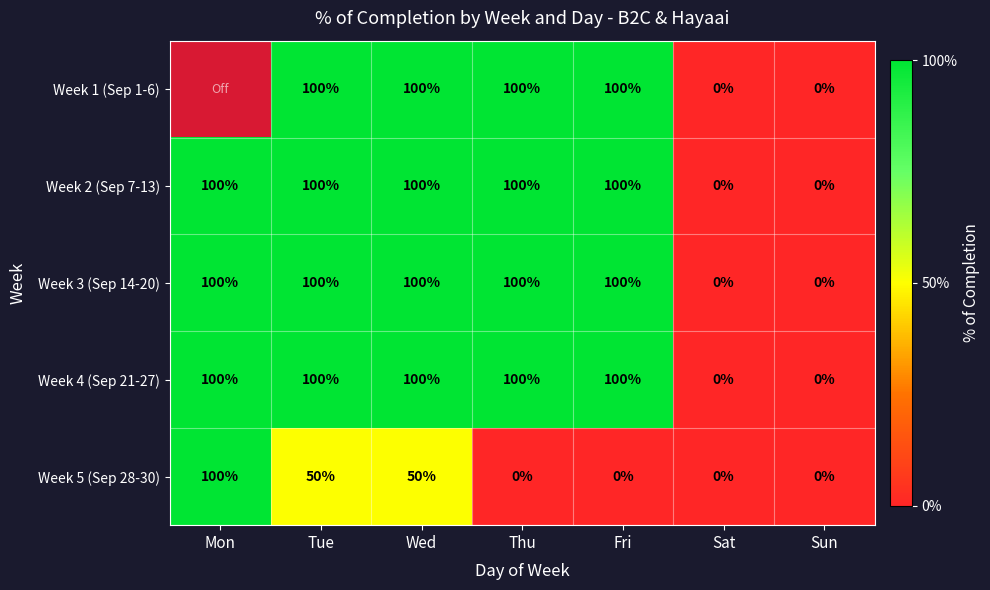

Count the Week 5 (Sep 28-30) values in the range 0 to 50.

6